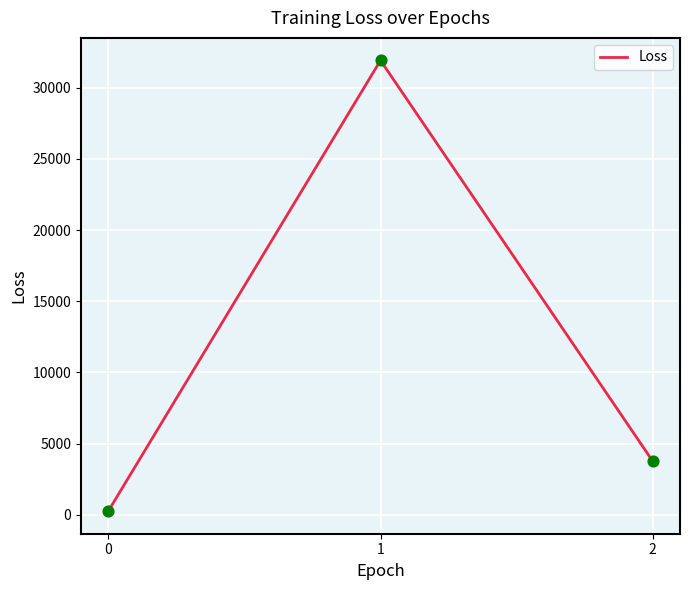

What is the change in value from 0 to 2?

+3507.9